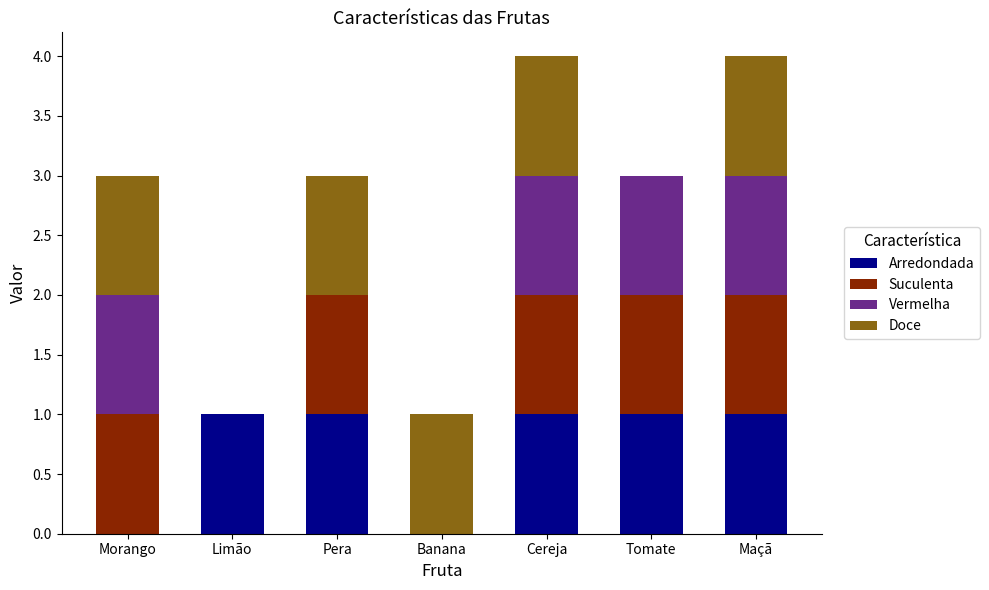

What are all the series names shown in the legend?

Arredondada, Suculenta, Vermelha, Doce